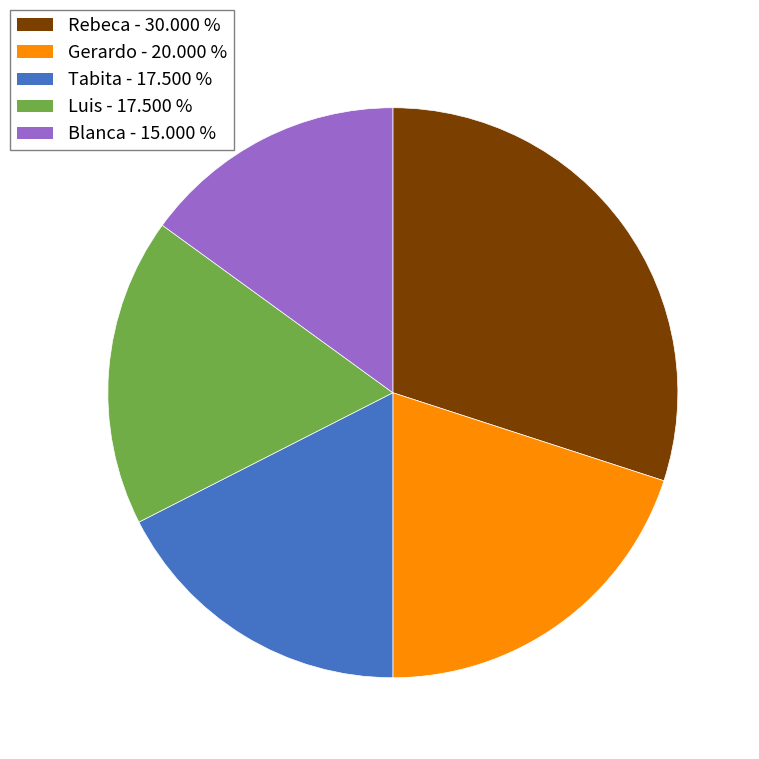

Count the number of slices in the pie.

5